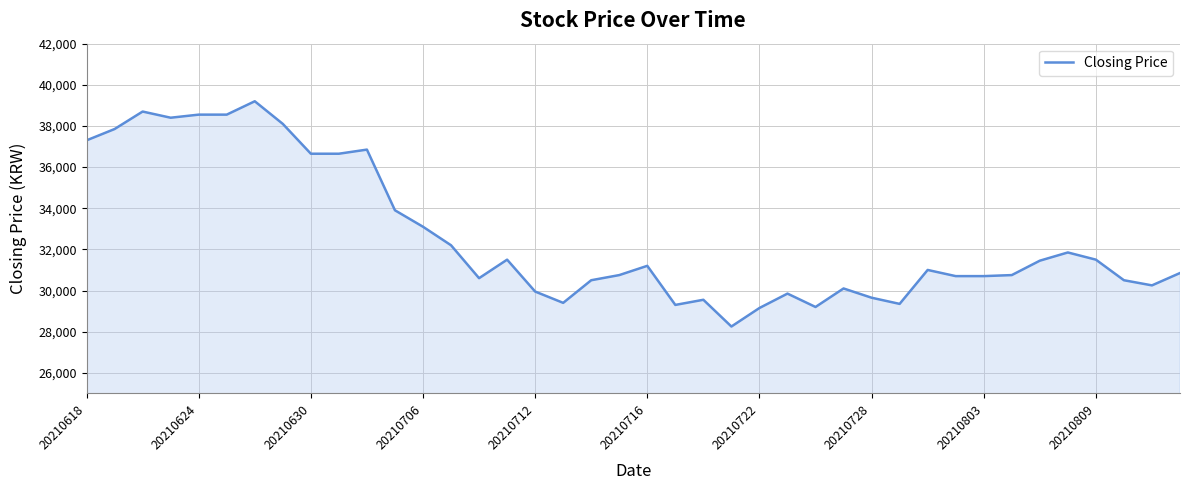

What is the greatest value displayed?

39200